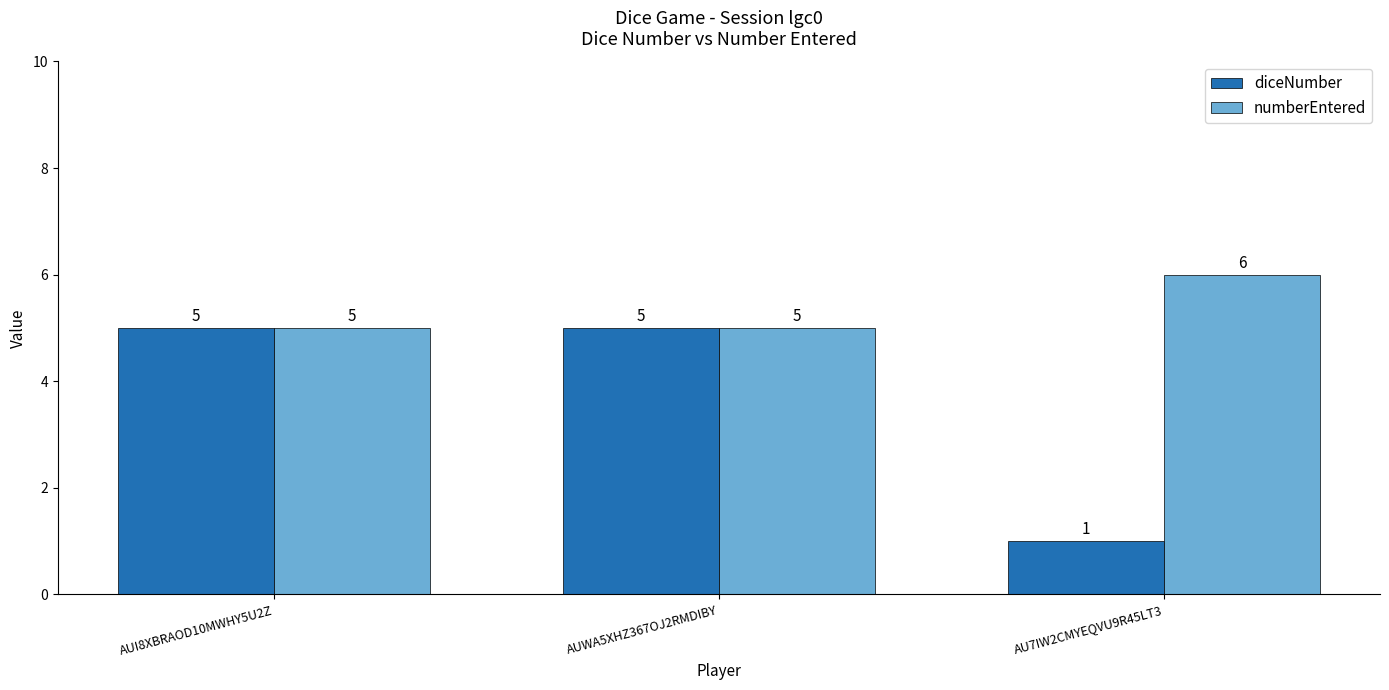

What is the highest value of the diceNumber series?

5